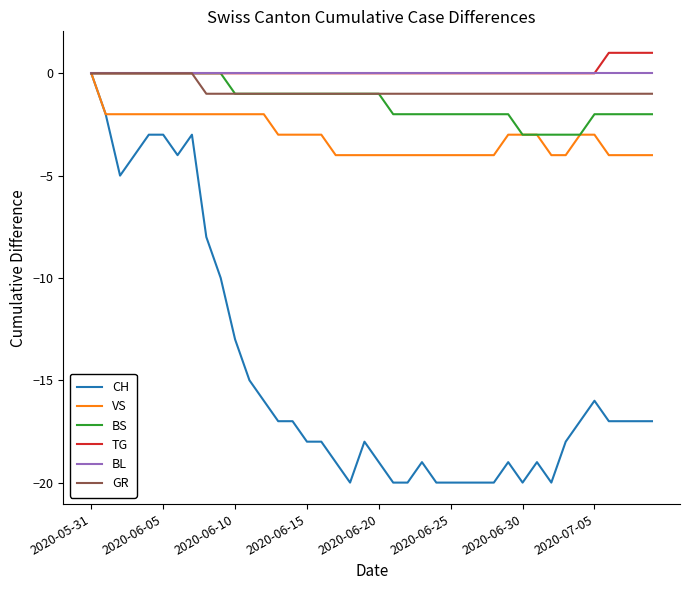

Which series has the widest spread of values?

CH